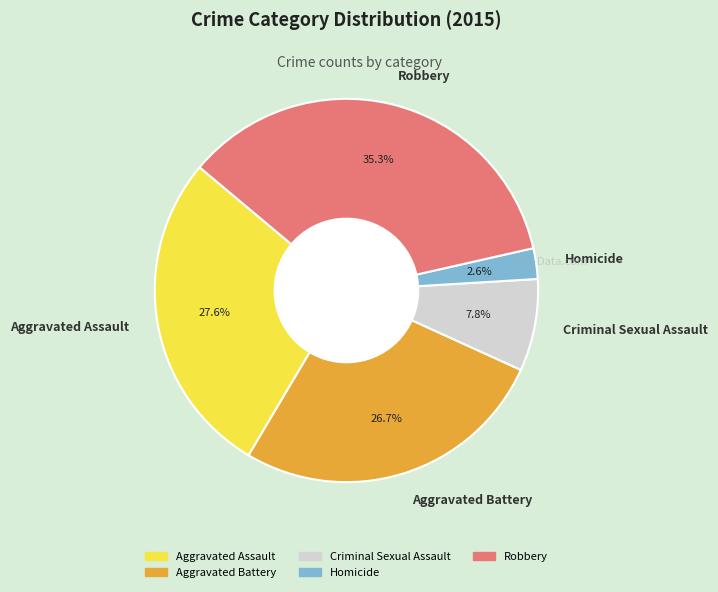

Combined, what portion of the pie is Robbery and Aggravated Assault?

62.9%